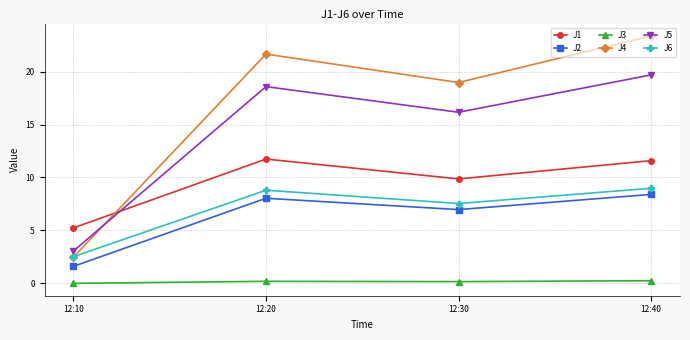

Which category has the highest value in the J2 series?

12:40